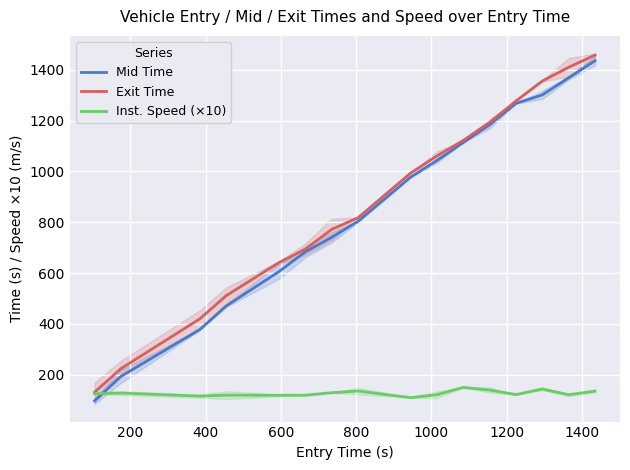

True or false: Exit Time has more than 1 points higher than both neighbors.

False